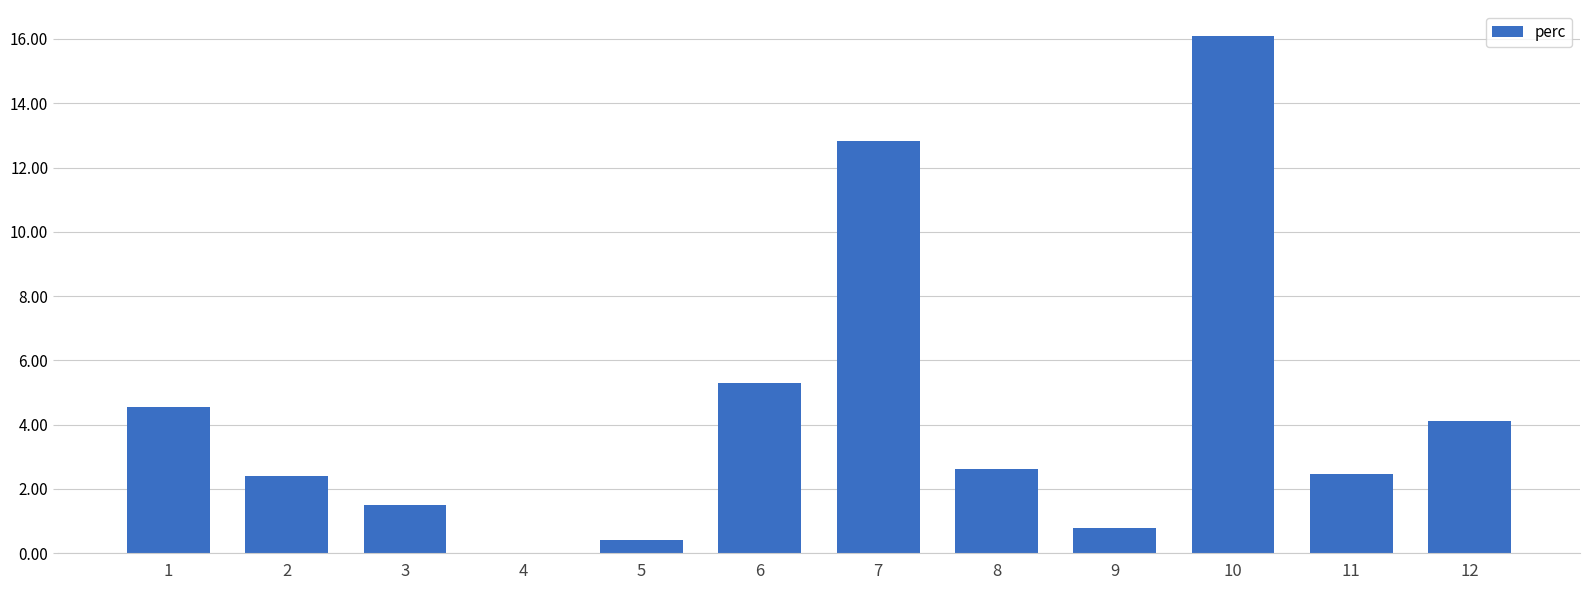

Is it true that the value at 4 is 0.0?

True